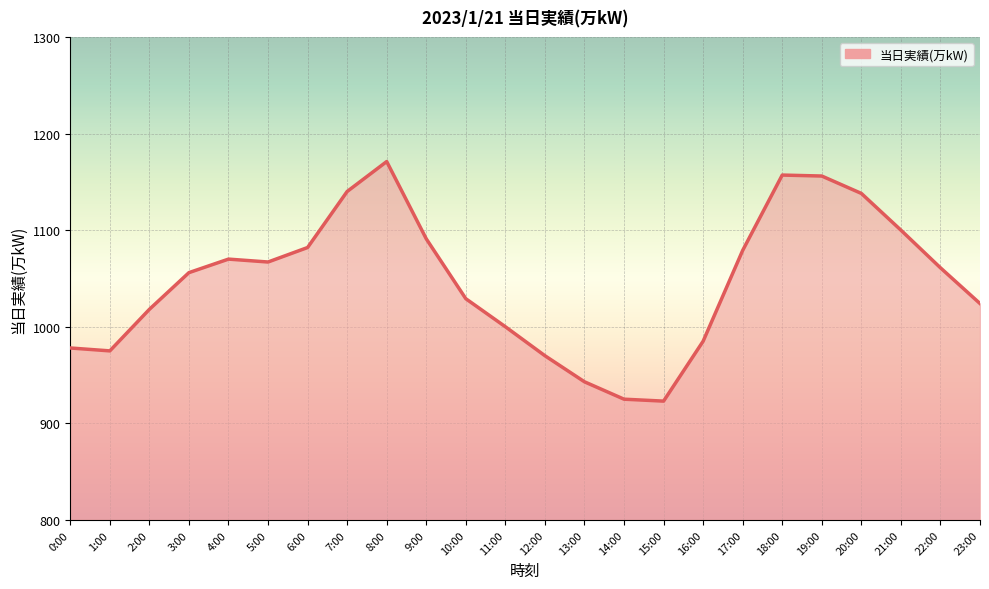

Which has a higher value, 7:00 or 21:00?

7:00